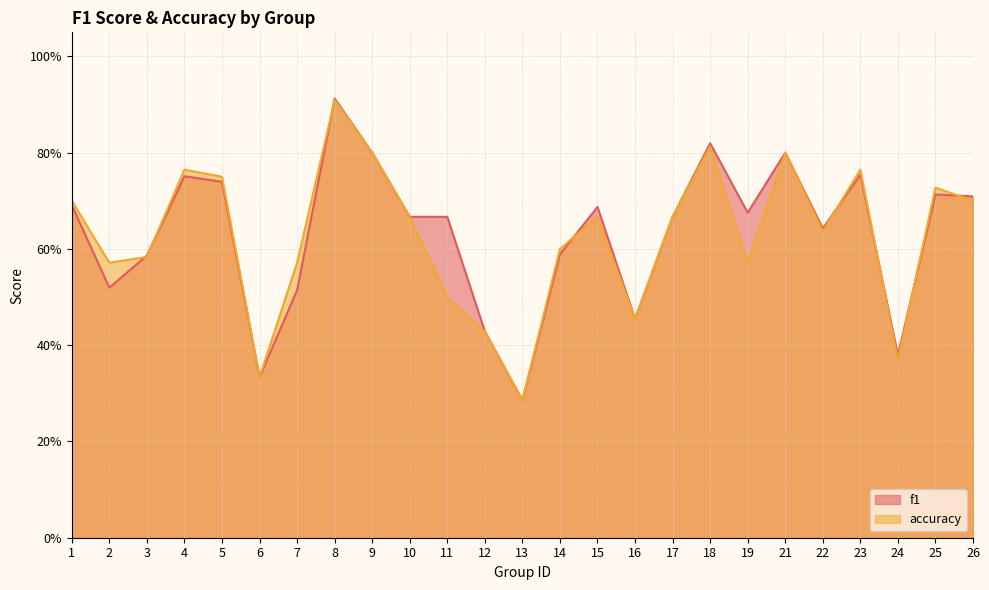

What is the sum of all accuracy values?

15.6